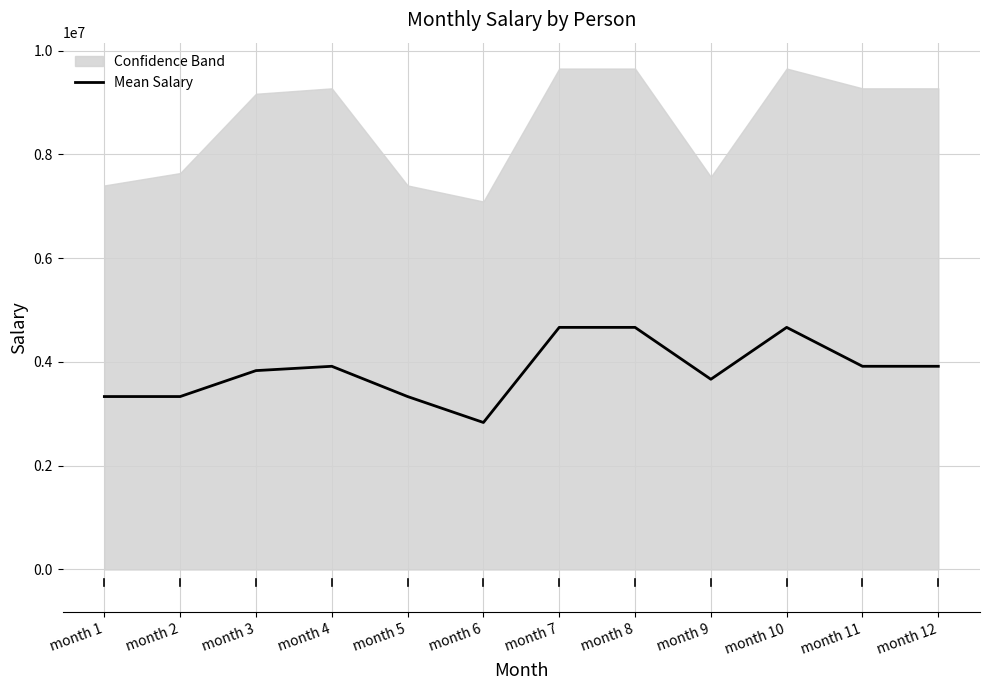

Between month 11 and month 8, which is larger?

month 8